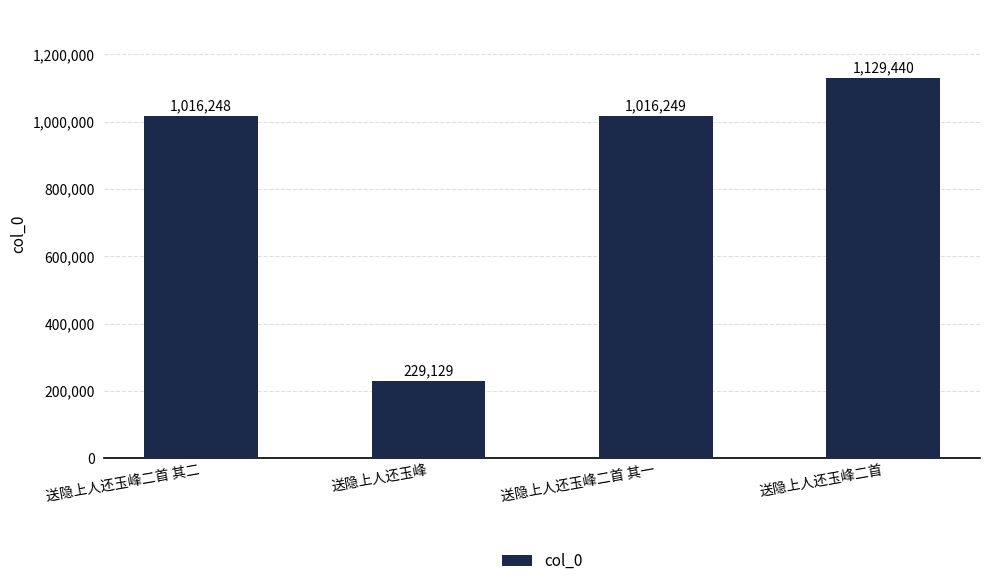

List the labels in order of value, smallest first.

送隐上人还玉峰, 送隐上人还玉峰二首 其二, 送隐上人还玉峰二首 其一, 送隐上人还玉峰二首